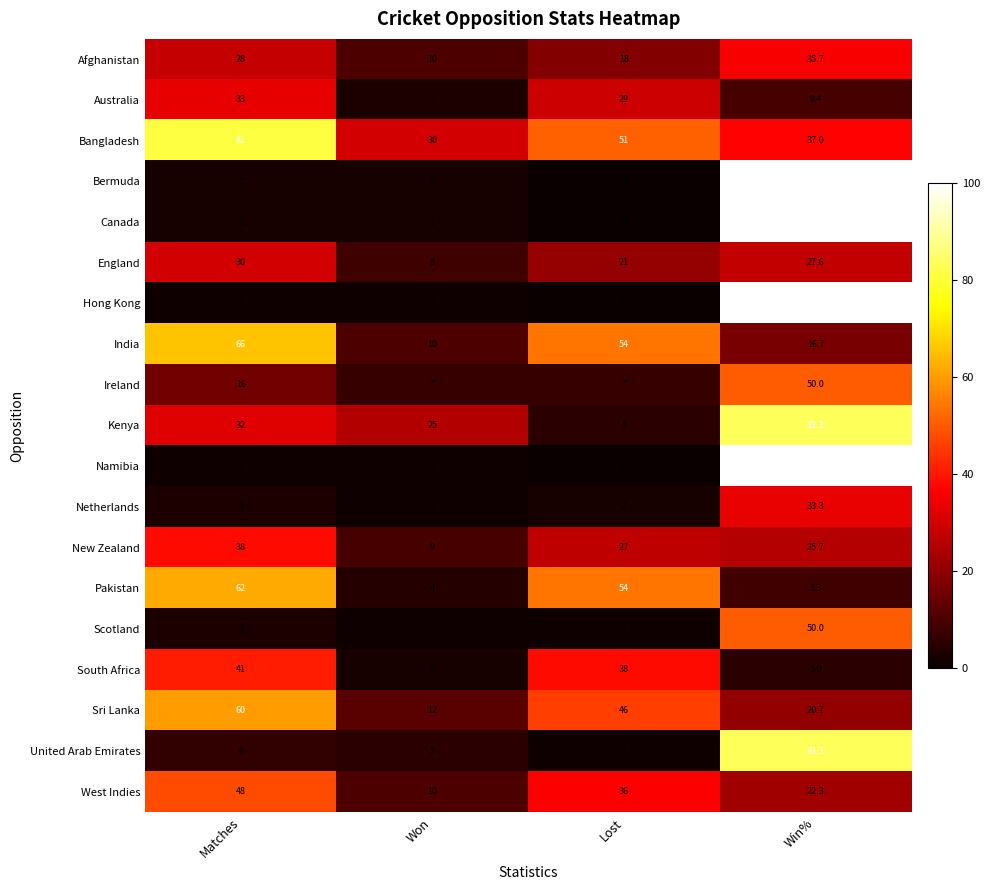

Rank the categories by South Africa value from highest to lowest.

Matches, Lost, Win%, Won